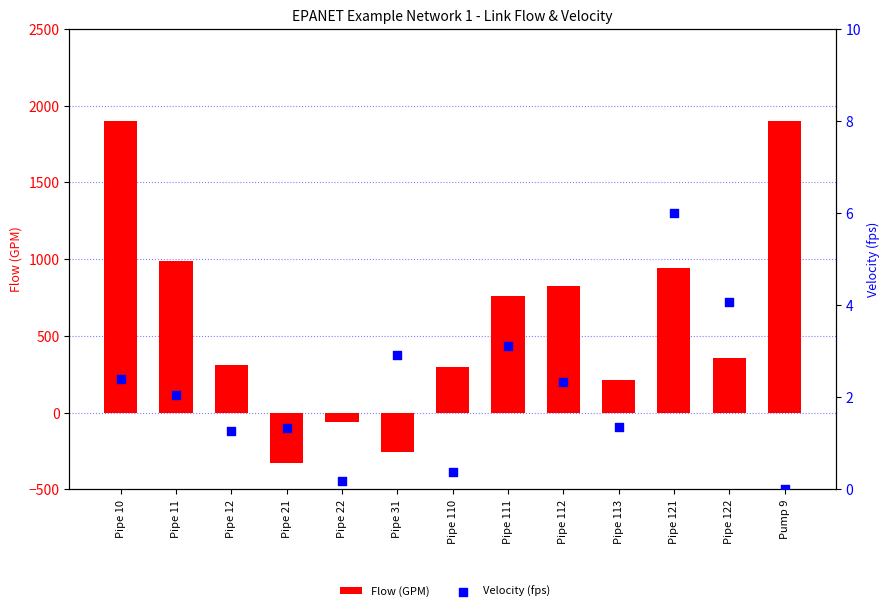

At how many categories does at least one series exceed -207?

13